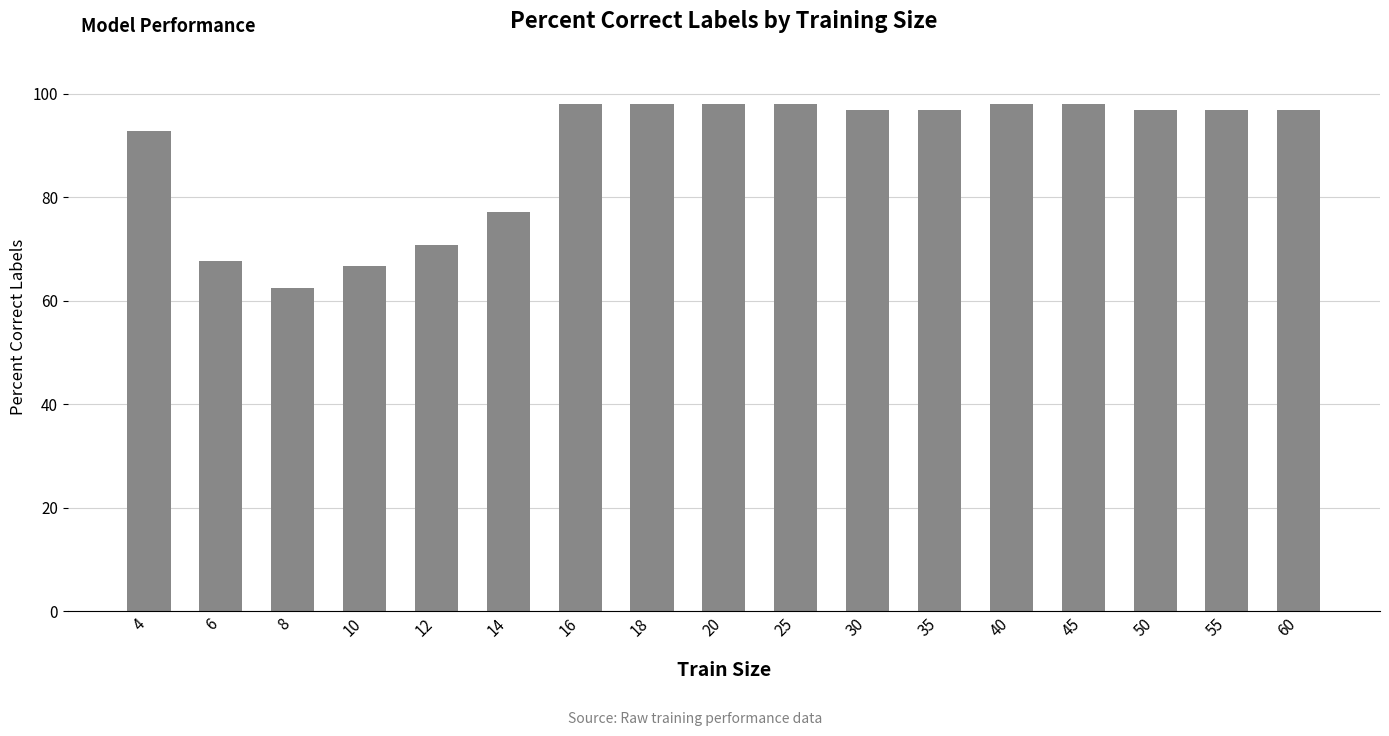

At which category does the chart reach its minimum across all series?

8